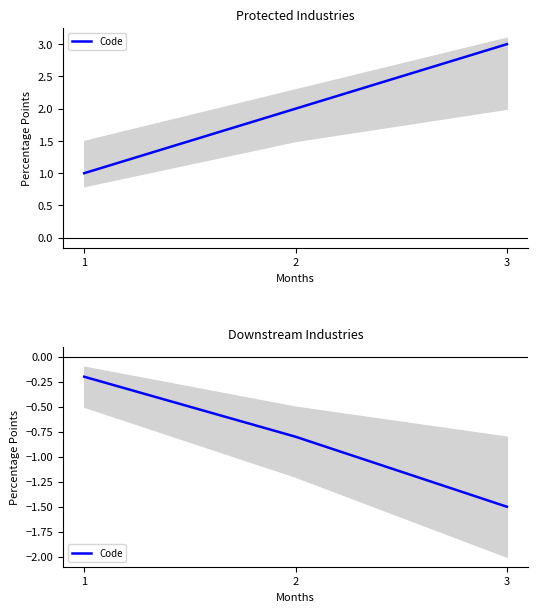

Is it true that the value at 1 is -0.1?

False